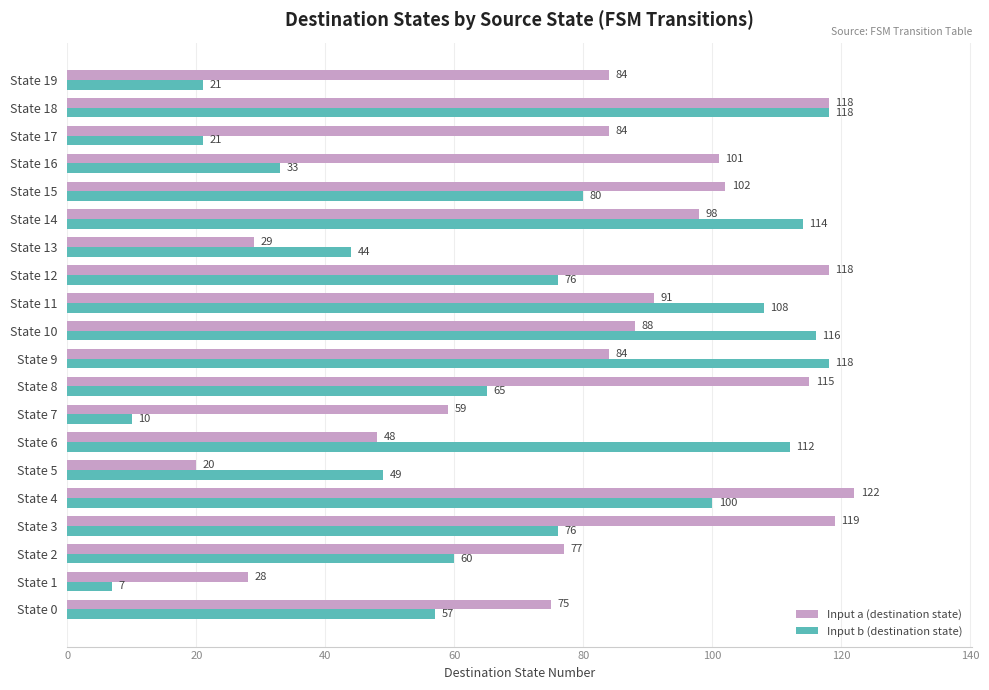

At how many categories does at least one series exceed 66?

16